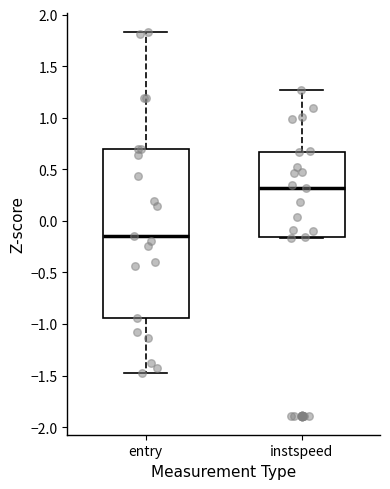

Which box's median line is the lowest?

entry